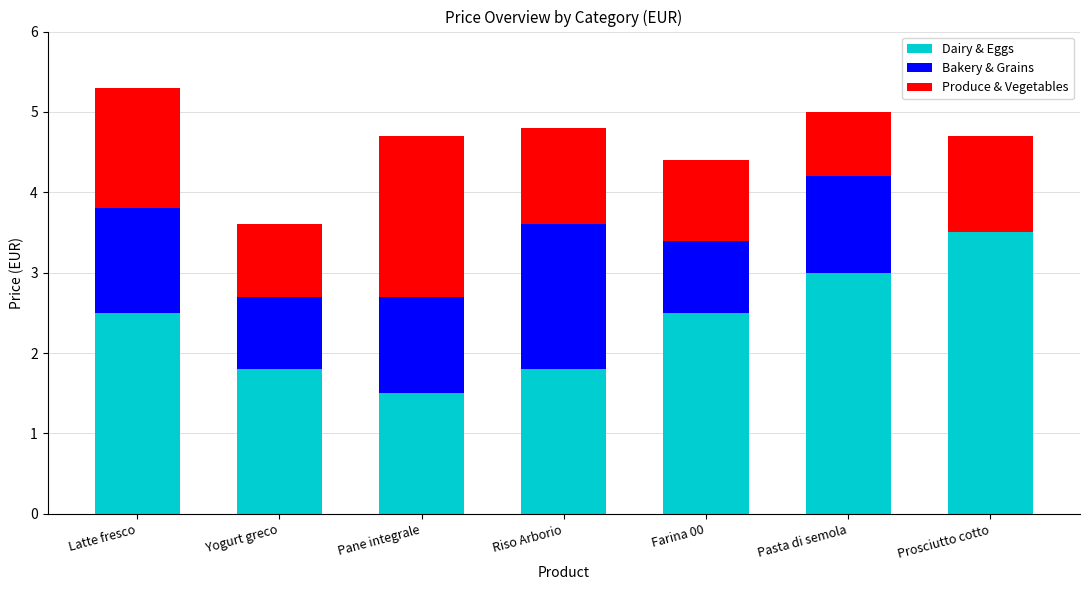

The value of Dairy & Eggs at Farina 00 is 2.5. True or false?

True